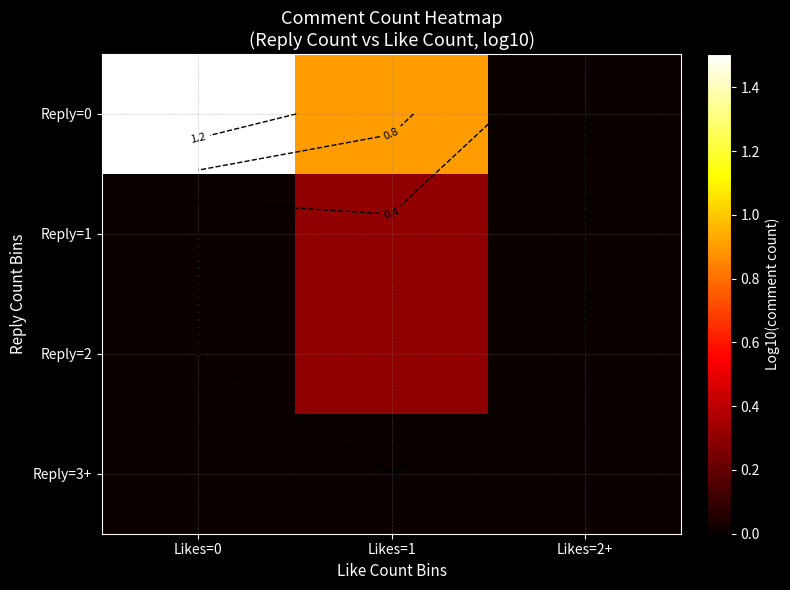

At which category does the chart reach its peak across all series?

Likes=0